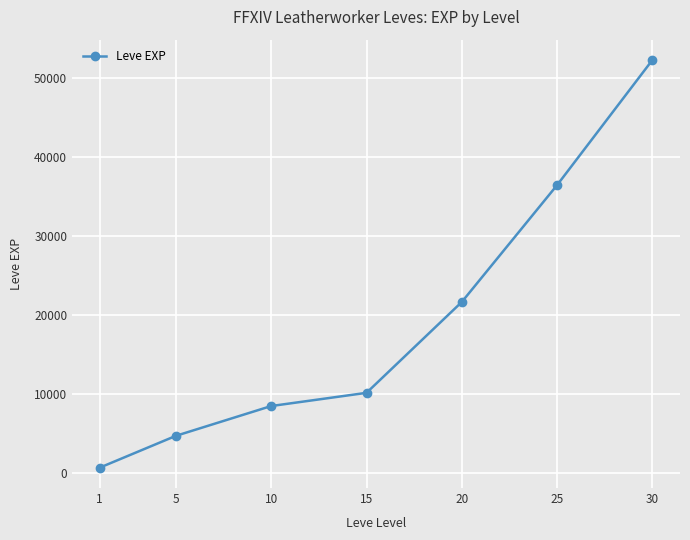

Which label corresponds to the smallest value in the chart?

1